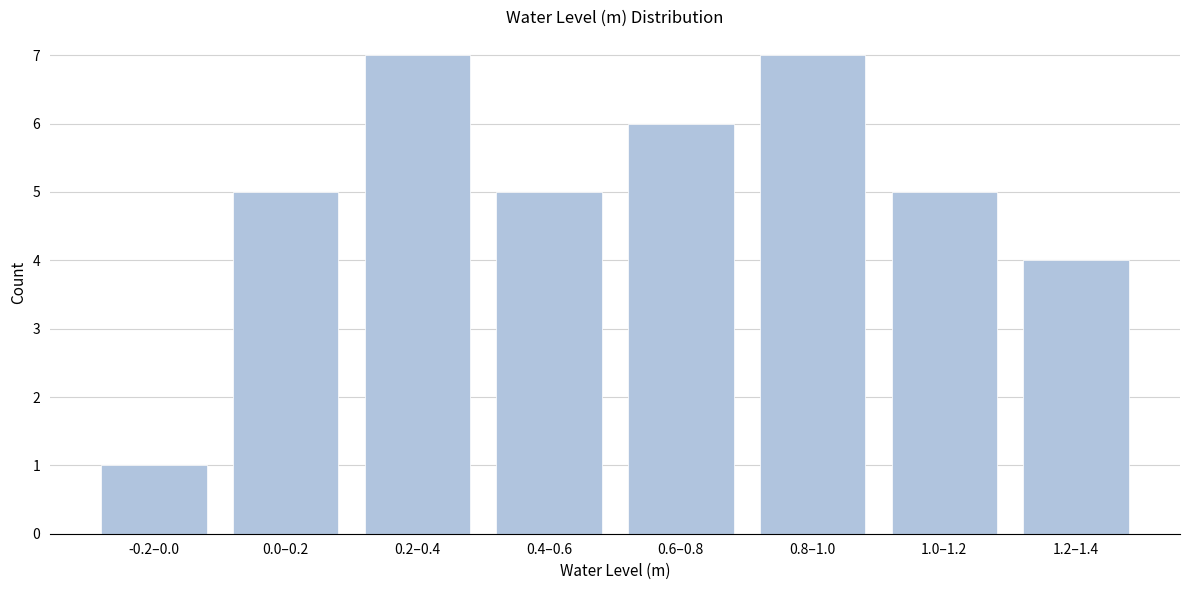

Reading right to left, transcribe all the data shown in this chart.

1.2–1.4=4	1.0–1.2=5	0.8–1.0=7	0.6–0.8=6	0.4–0.6=5	0.2–0.4=7	0.0–0.2=5	-0.2–0.0=1